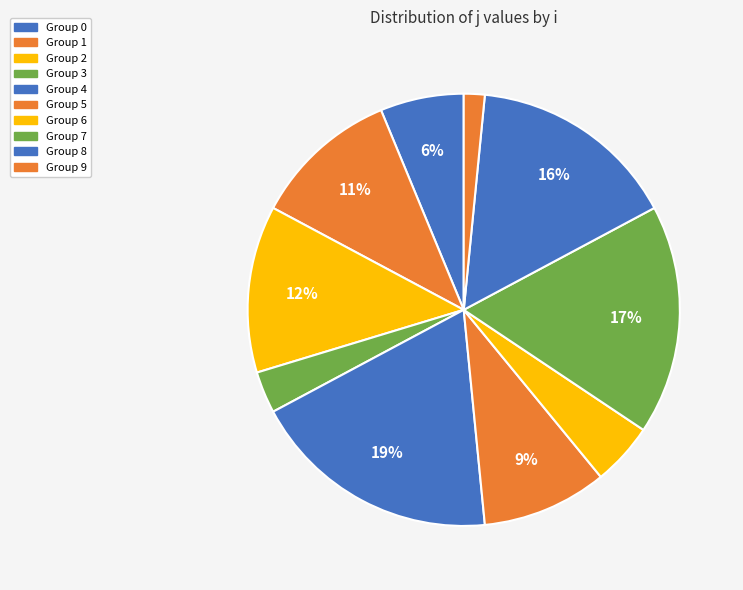

Which category has the biggest portion of the pie?

4